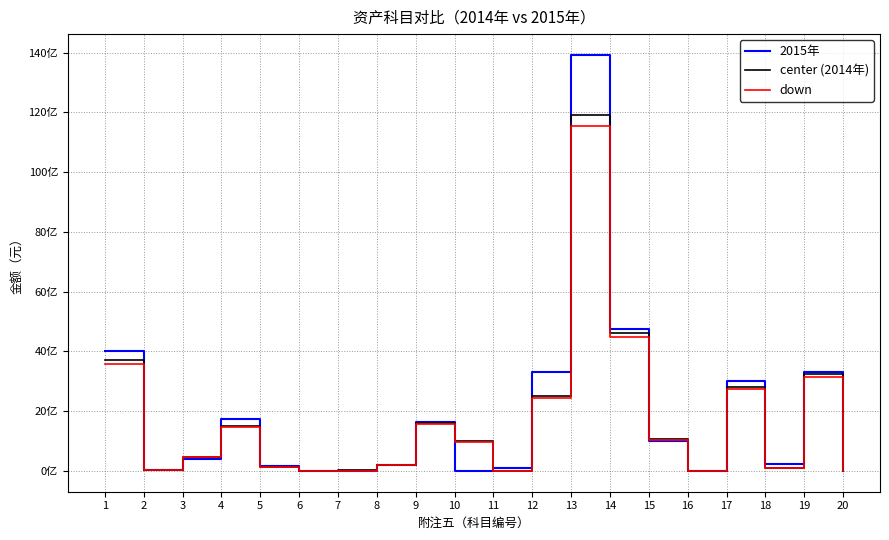

Reading right to left, extract all data points from this chart.

2015年: 20=12636012.0	19=3303379227.8	18=222531714.4	17=3023258988.8	16=2911998.5	15=1001223471.3	14=4760795154.4	13=13919756235.2	12=3314451981.0	11=95489975.5	10=0.0	9=1648772710.7	8=200961196.3	7=8393242.3	6=1016892.3	5=161784923.3	4=1736220516.8	3=410349704.7	2=33751186.3	1=4028636940.6
center (2014年): 20=13583440.8	19=3255041739.6	18=89379481.0	17=2822483093.2	16=5450698.6	15=1051988109.5	14=4623958317.6	13=11905750117.5	12=2499156438.7	11=11246964.9	10=990340787.6	9=1604562390.2	8=198755576.5	7=14264403.0	6=1023889.4	5=137690114.1	4=1504149790.7	3=472523132.7	2=33770584.1	1=3695698185.8
down: 20=13175937.6	19=3157390487.4	18=86698096.6	17=2737808600.4	16=5287177.7	15=1020428466.2	14=4485239568.1	13=11548577614.0	12=2424181745.5	11=10909556.0	10=960630564.0	9=1556425518.5	8=192792909.2	7=13836470.9	6=993172.7	5=133559410.6	4=1459025297.0	3=458347438.7	2=32757466.6	1=3584827240.2